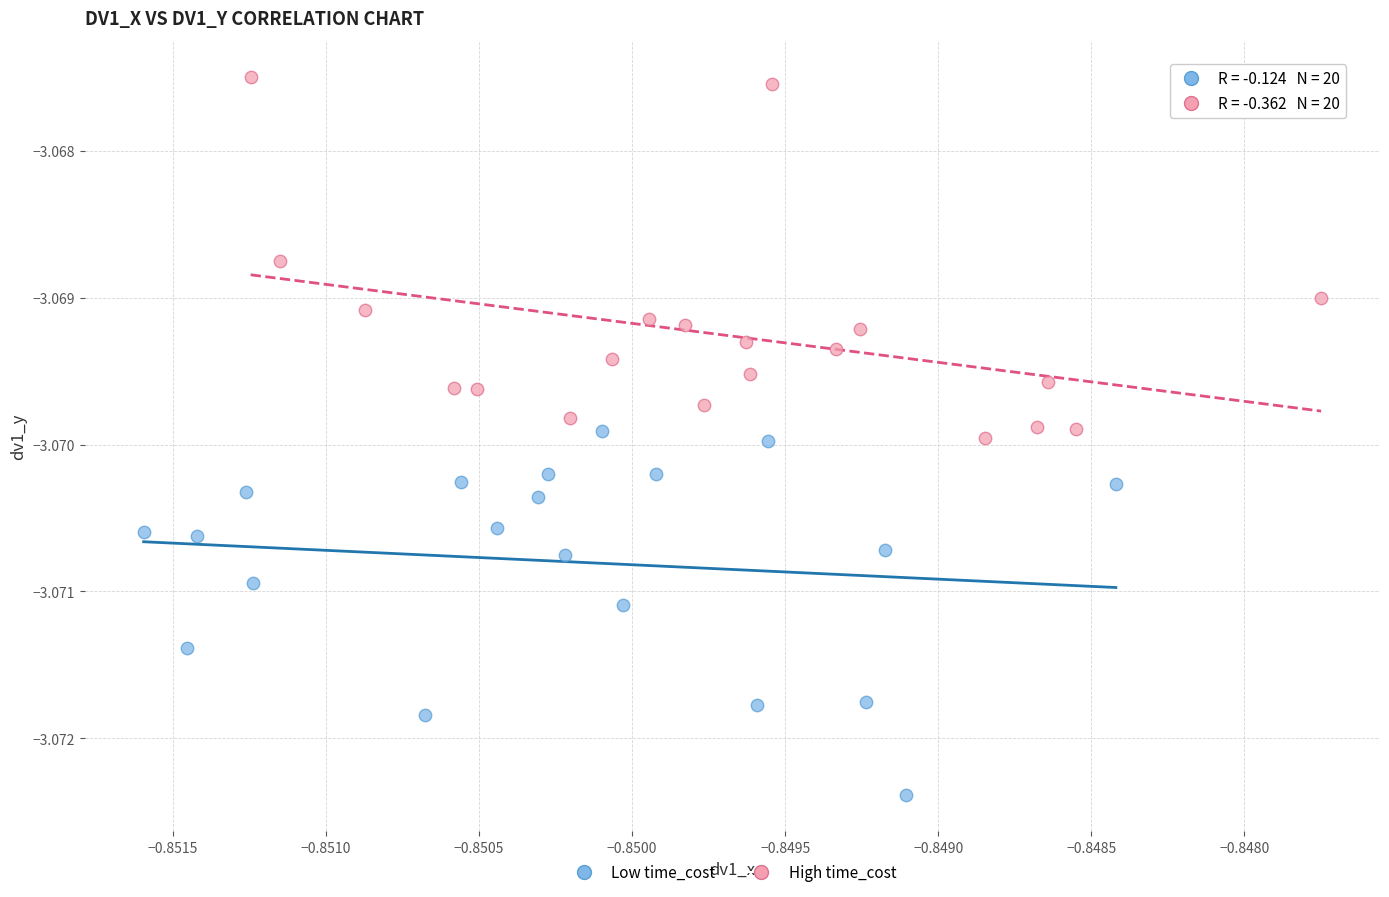

Which series contains the highest Y value?

High time_cost